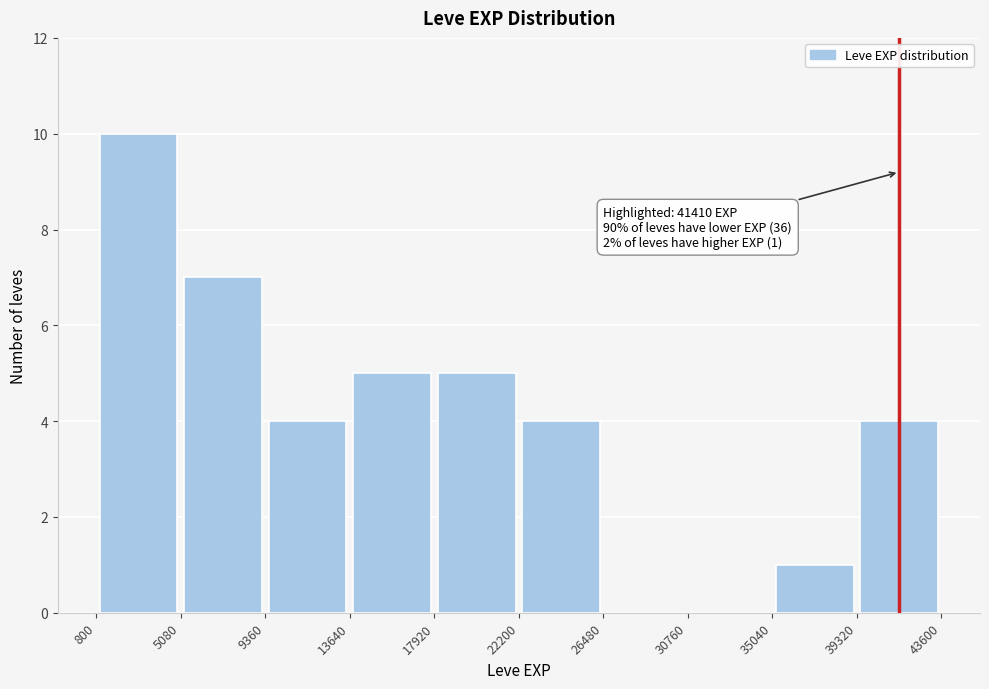

Over which range of the x-axis is the bar tallest?

800 to 5080